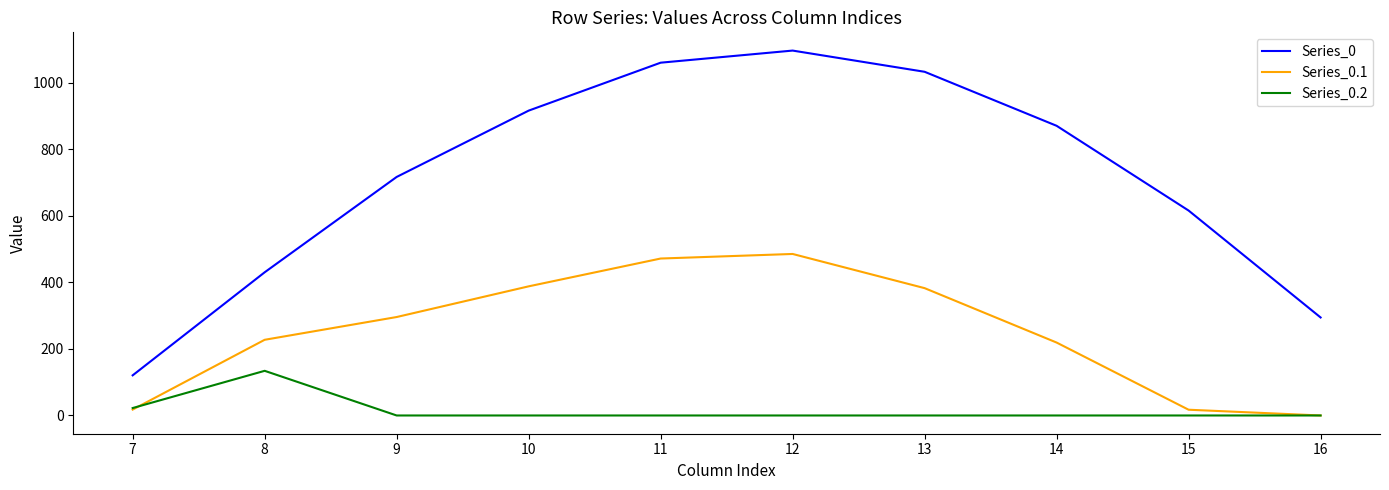

What is the sum of the Series_0 values at 15 and 11?

1676.1